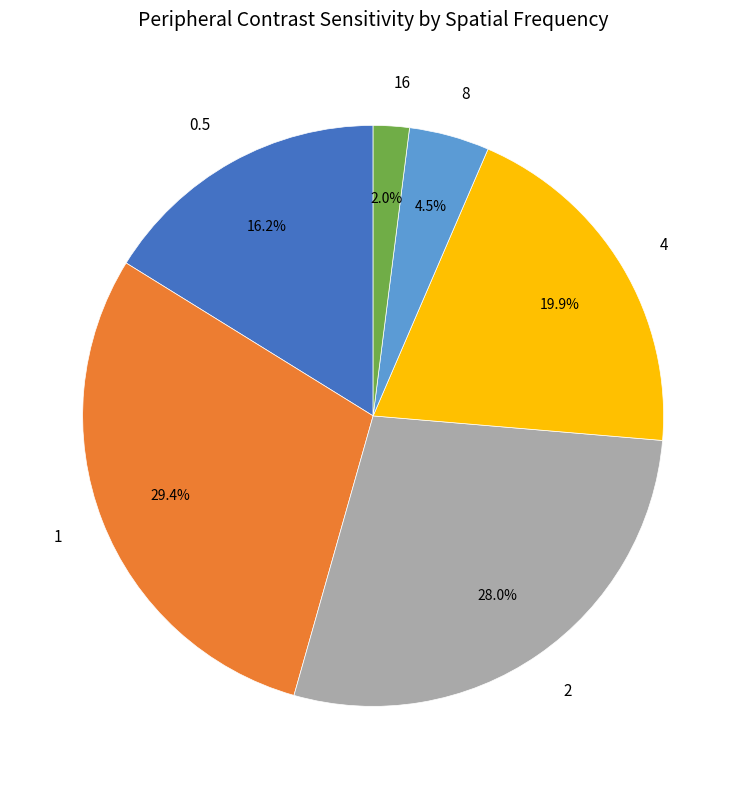

Is there a majority slice in this chart?

No